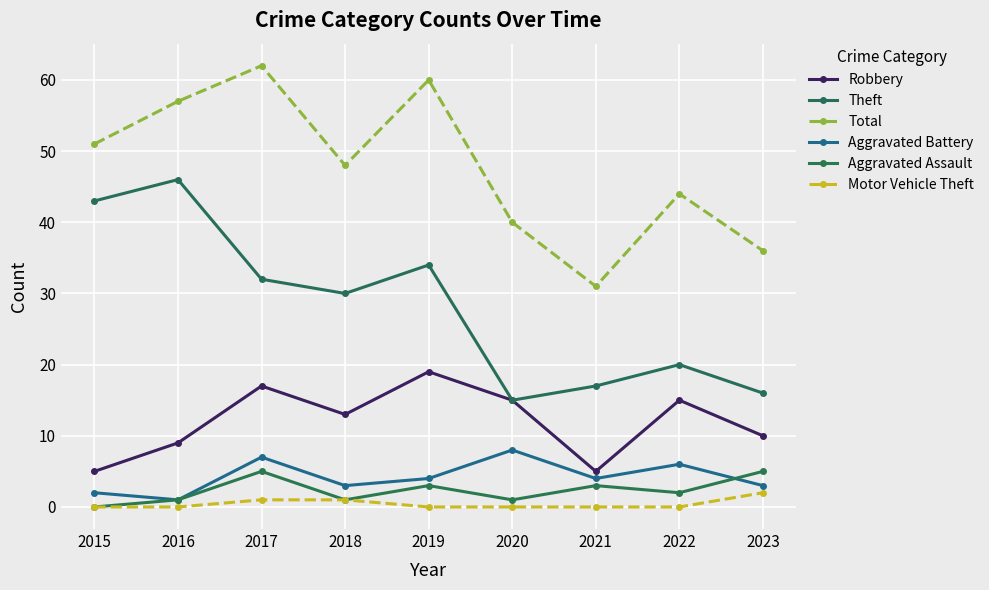

At which category does the chart reach its minimum across all series?

2015